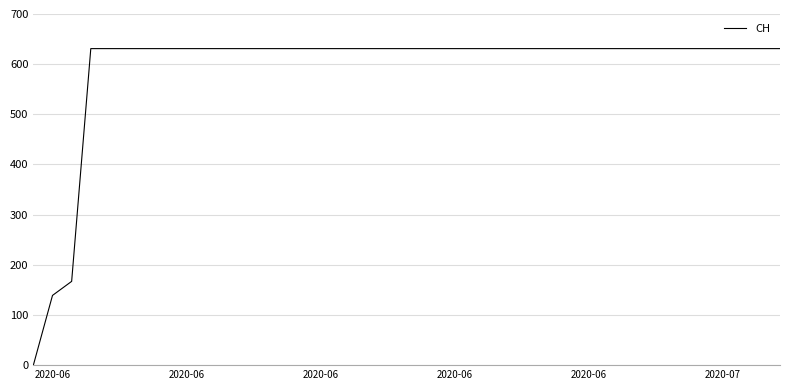

Reading left to right, extract all data points from this chart.

0	139	167	631	631	631	631	631	631	631	631	631	631	631	631	631	631	631	631	631	631	631	631	631	631	631	631	631	631	631	631	631	631	631	631	631	631	631	631	631